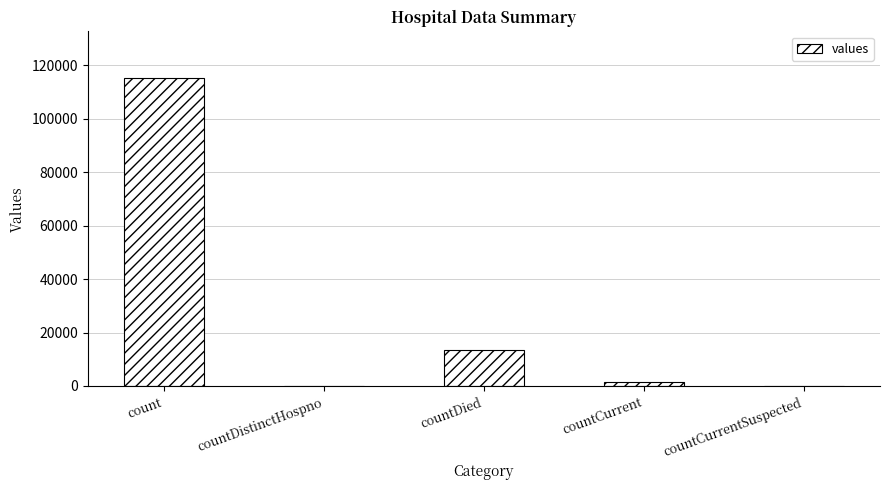

What is the approximate value at count, to the nearest 10?

115380